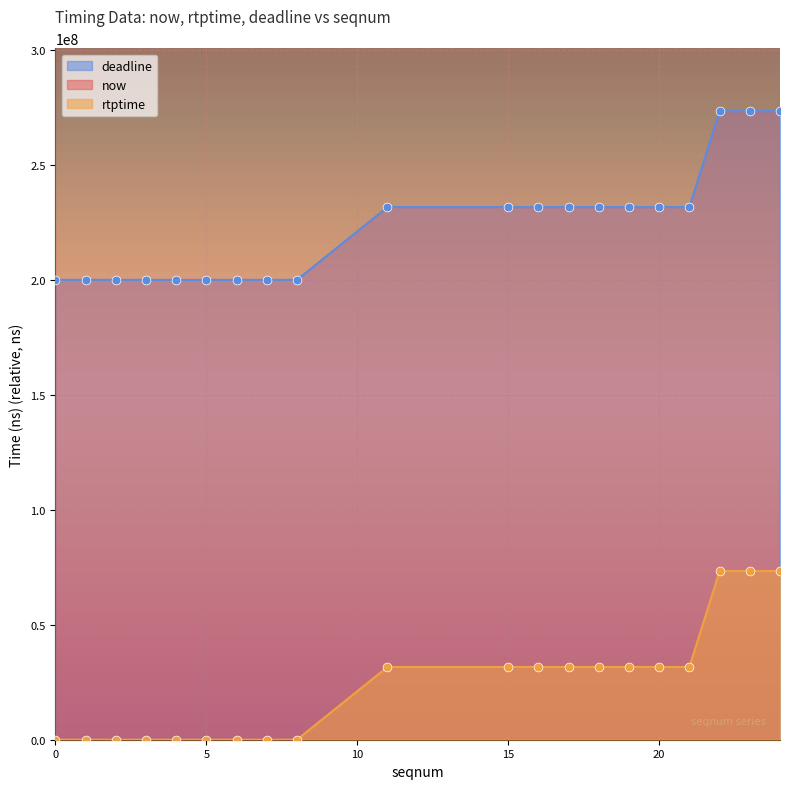

Which series contains the highest Y value?

now